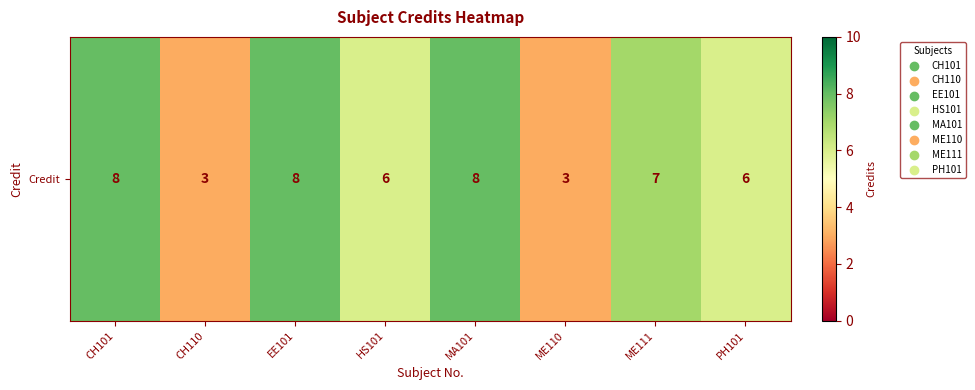

True or false: the data shows 6 at PH101.

True